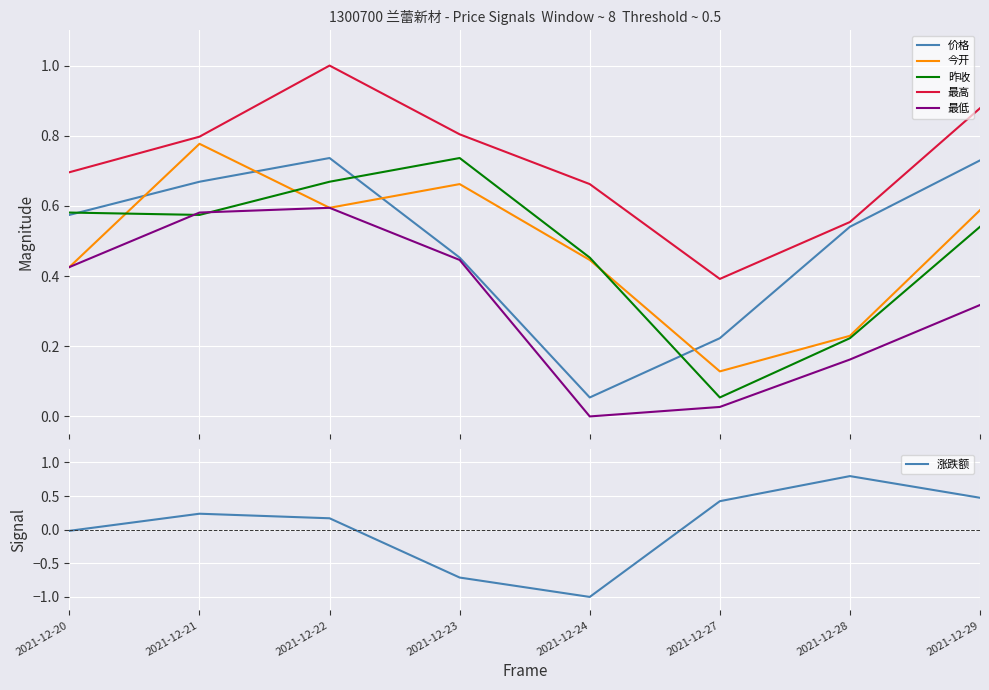

List the labels in order of 最低 value, smallest first.

2021-12-24, 2021-12-27, 2021-12-28, 2021-12-29, 2021-12-20, 2021-12-23, 2021-12-21, 2021-12-22